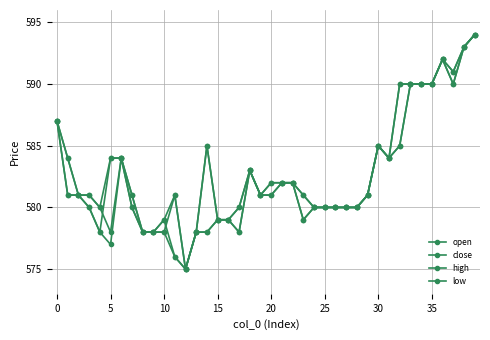

Count the number of data series in this chart.

4